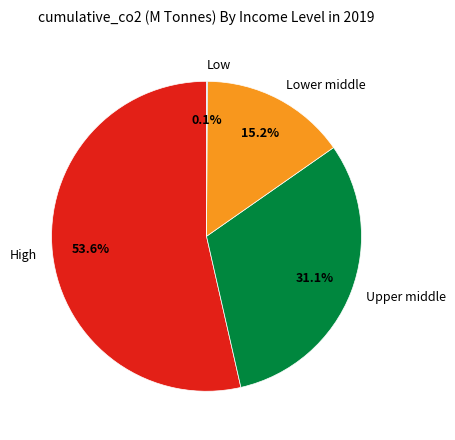

What is the total percentage of Upper middle and High?

84.7%